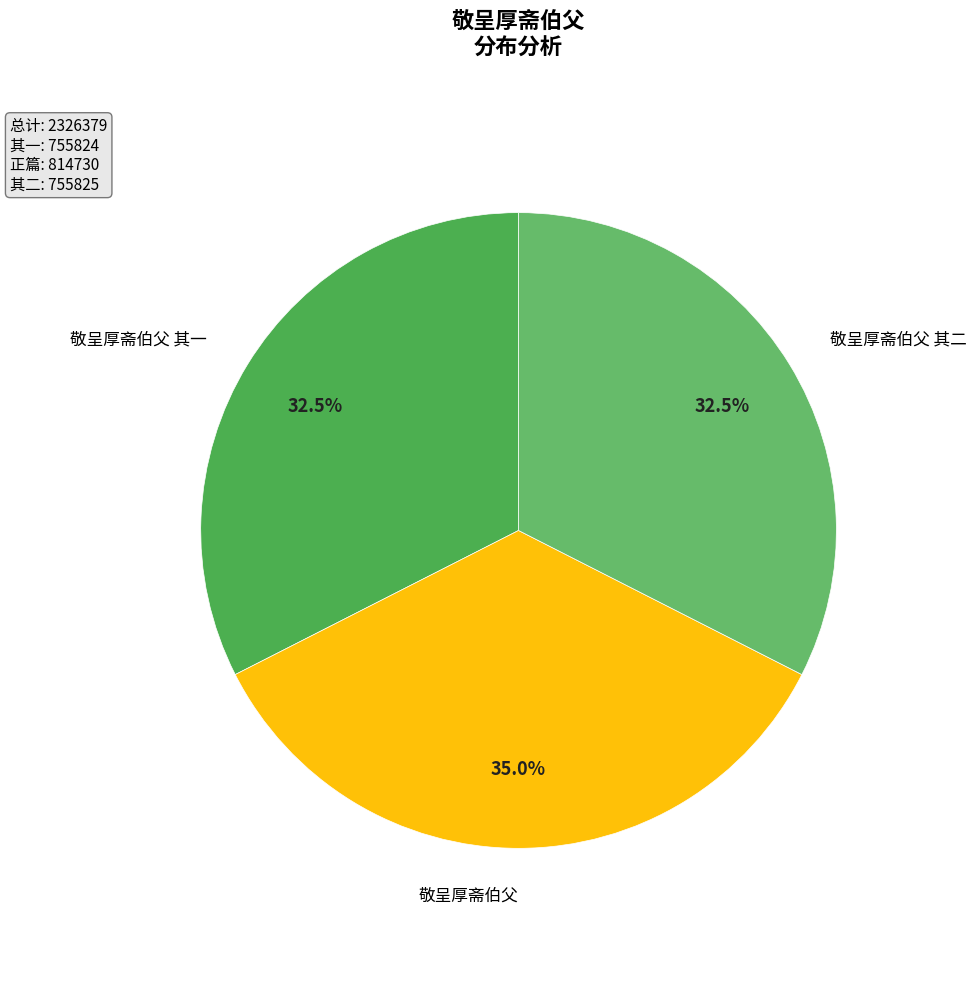

Which category has the biggest portion of the pie?

敬呈厚斋伯父